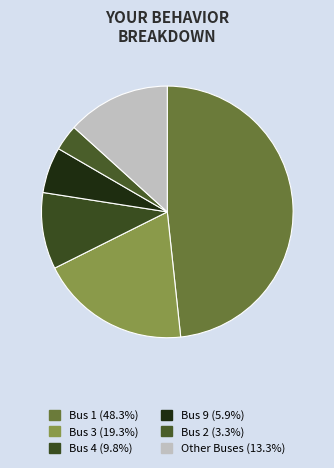

How many segments does this pie chart have?

6